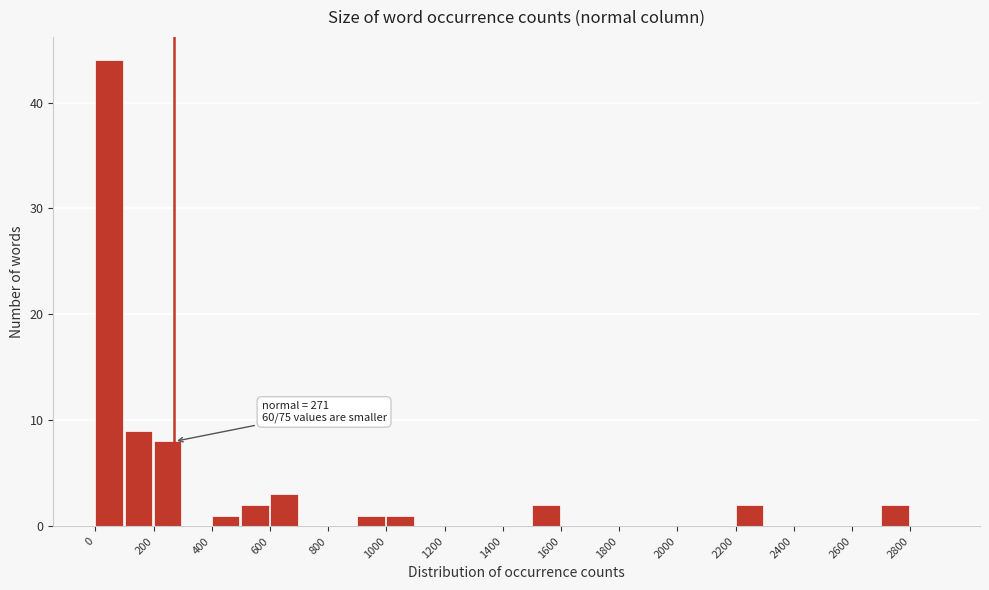

Which range on the x-axis has the tallest bar?

0 to 100